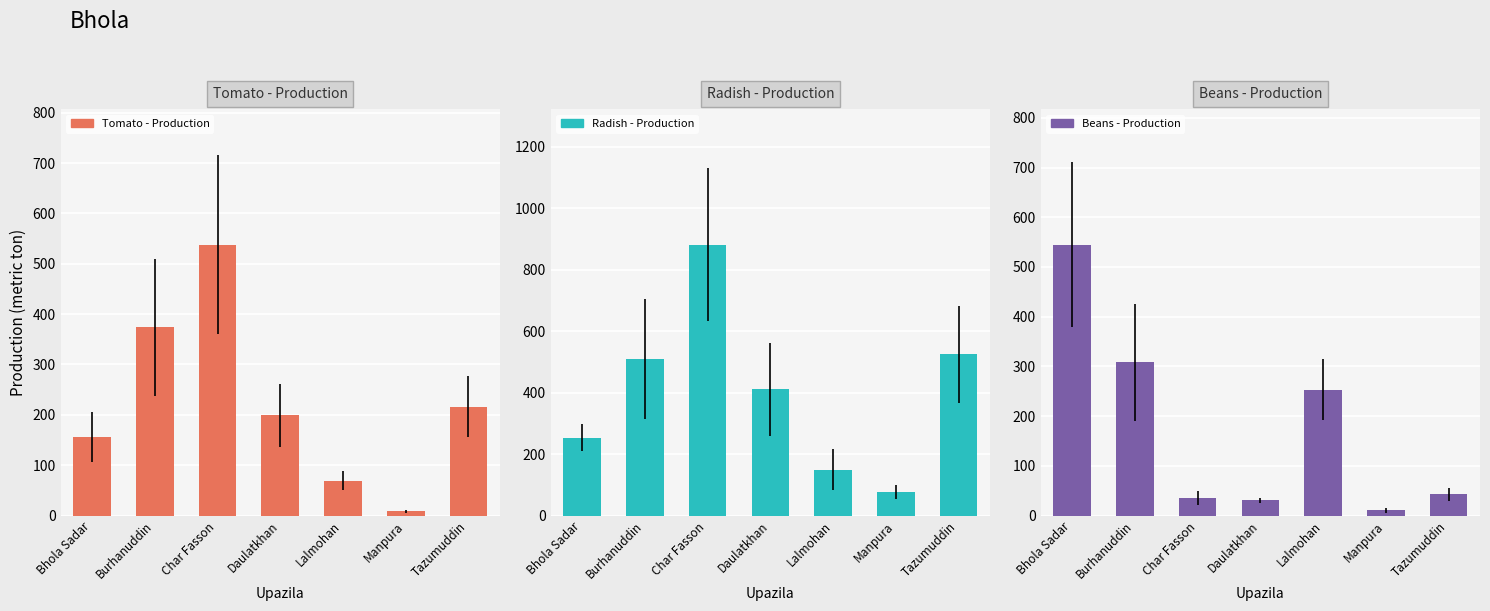

Where does the Beans - Production series first go above 43?

Bhola Sadar